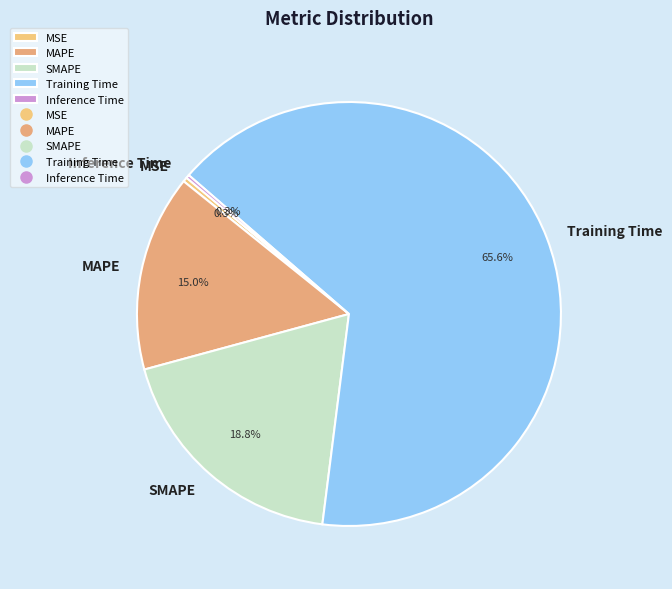

To the nearest percent, what portion does Training Time represent?

66%